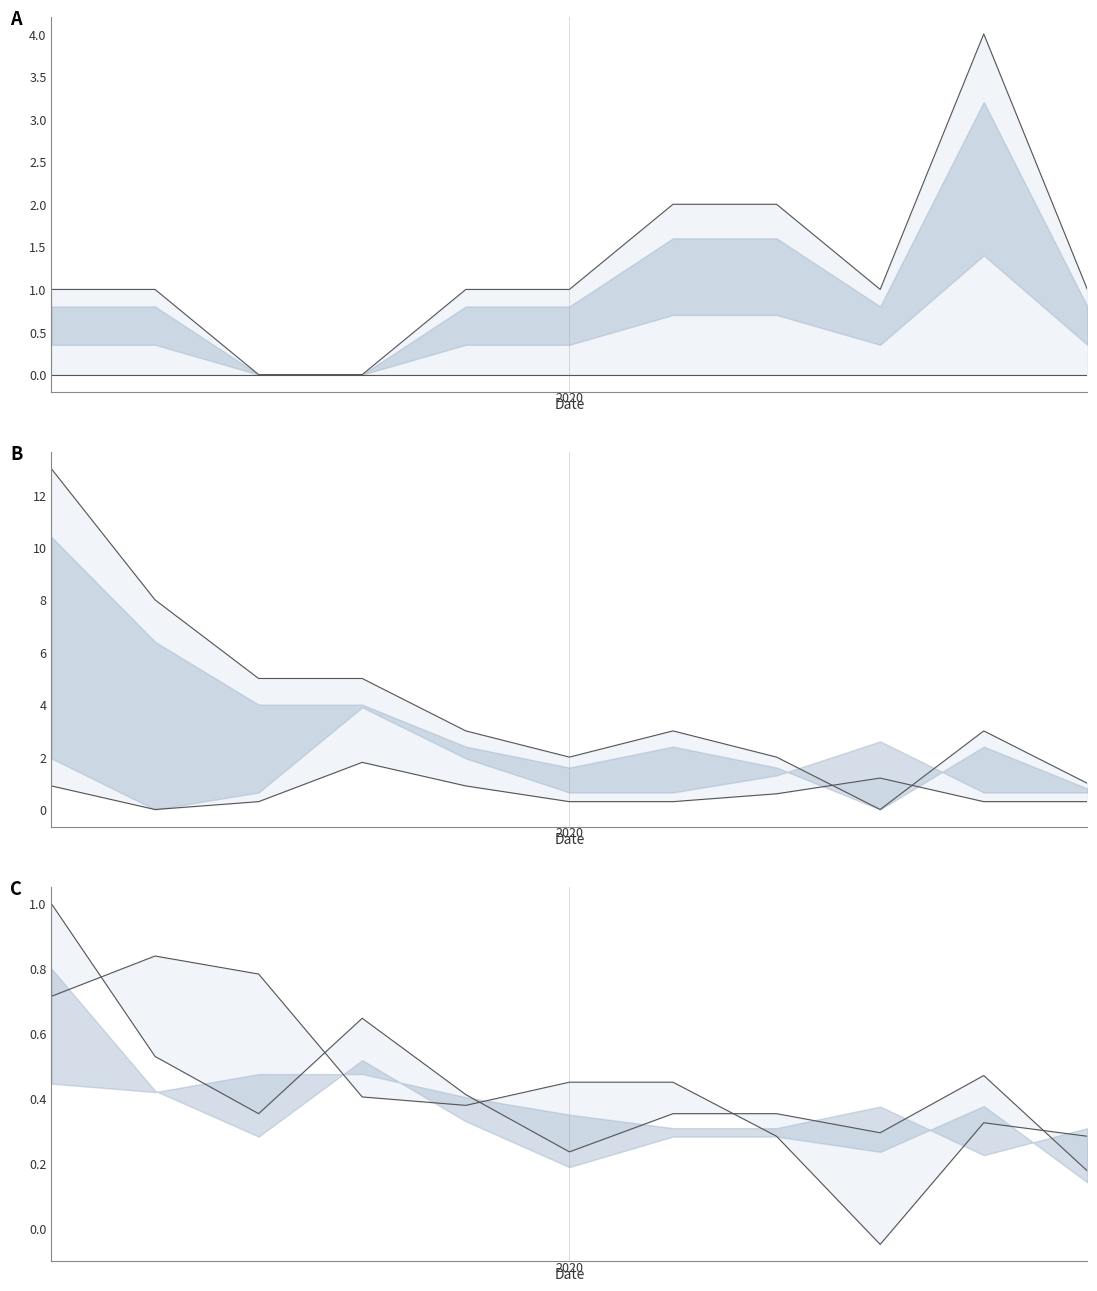

The value of Total (upper band) line at 9 is 0.3. True or false?

True